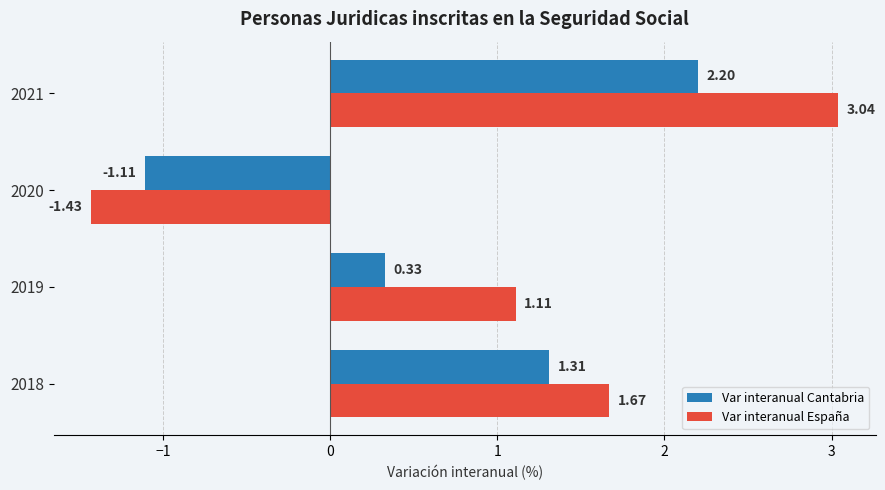

Rank the series by their average value, from highest to lowest.

Var interanual España, Var interanual Cantabria